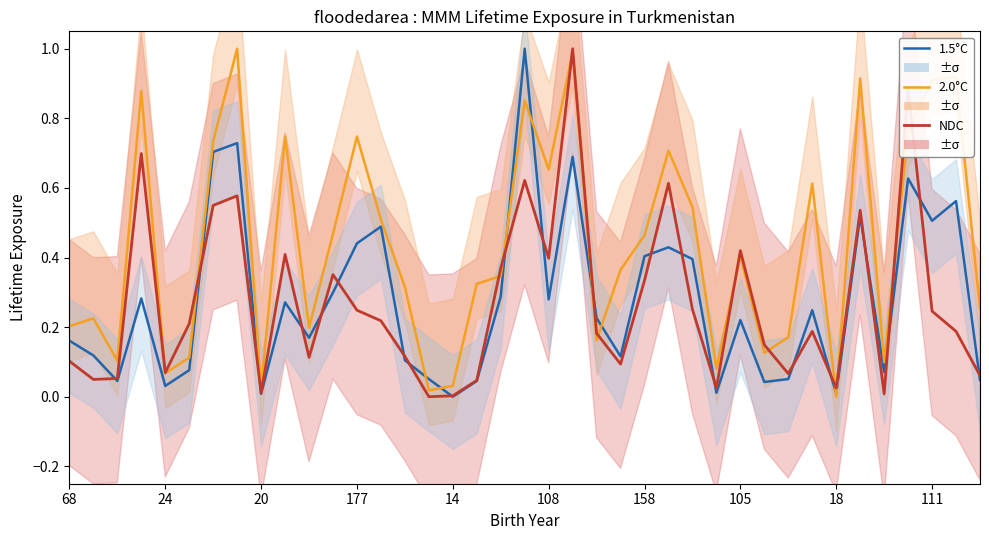

Is it true that 2.0°C equals 0.1 at 24?

False